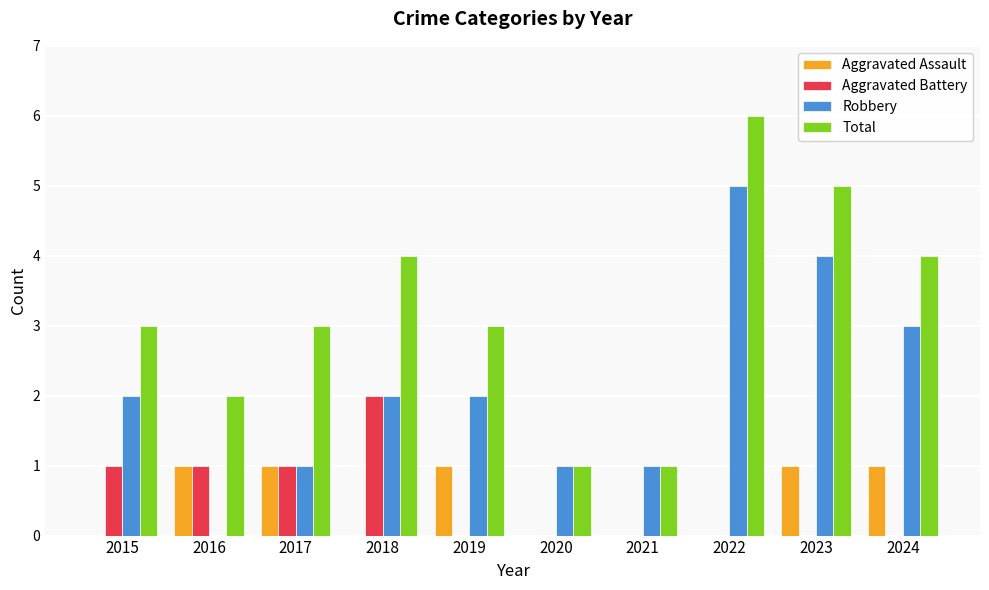

Reading left to right, list all the values displayed in this chart.

Aggravated Assault: 0	1	1	0	1	0	0	0	1	1
Aggravated Battery: 1	1	1	2	0	0	0	0	0	0
Robbery: 2	0	1	2	2	1	1	5	4	3
Total: 3	2	3	4	3	1	1	6	5	4